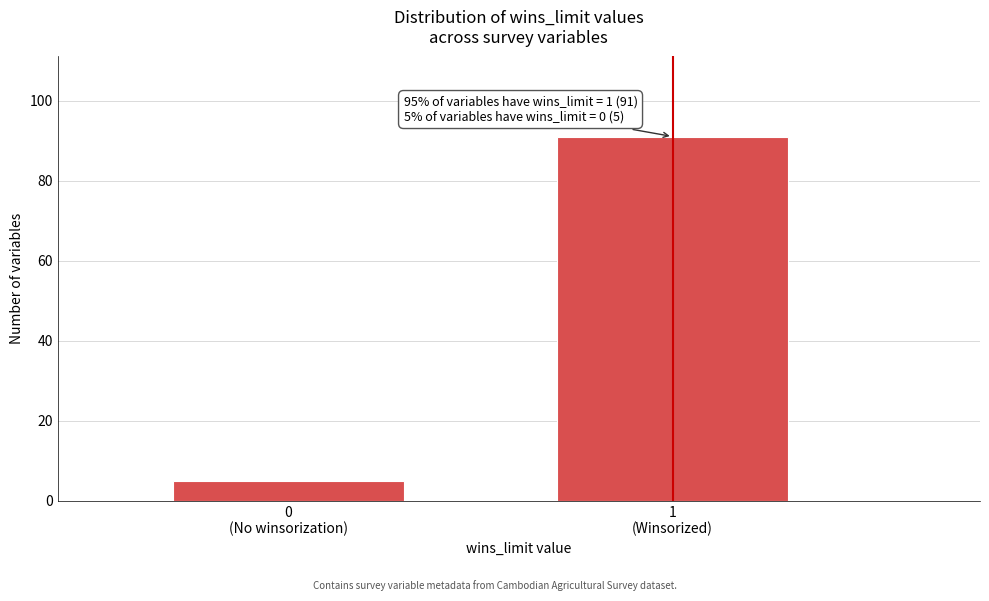

Reading left to right, transcribe all the data shown in this chart.

5	91